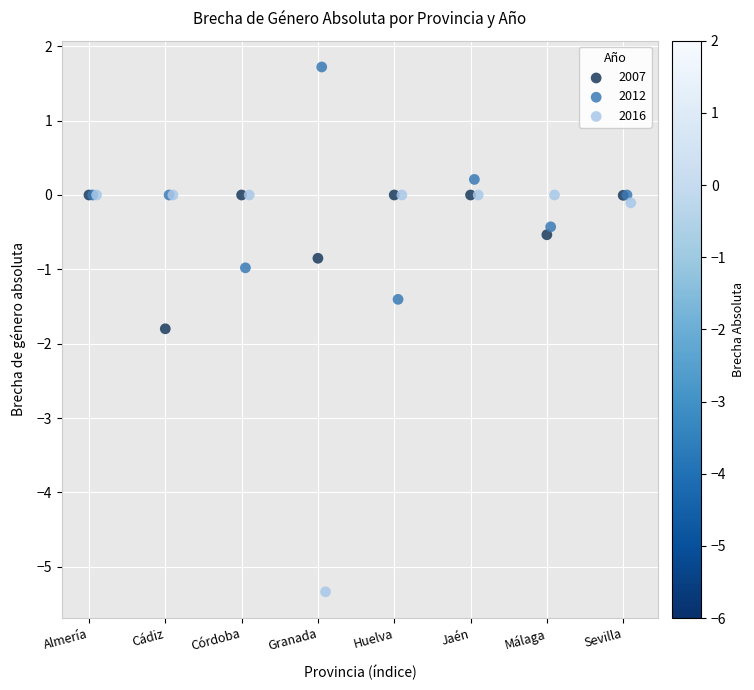

Which series has the widest spread of Y values?

2016